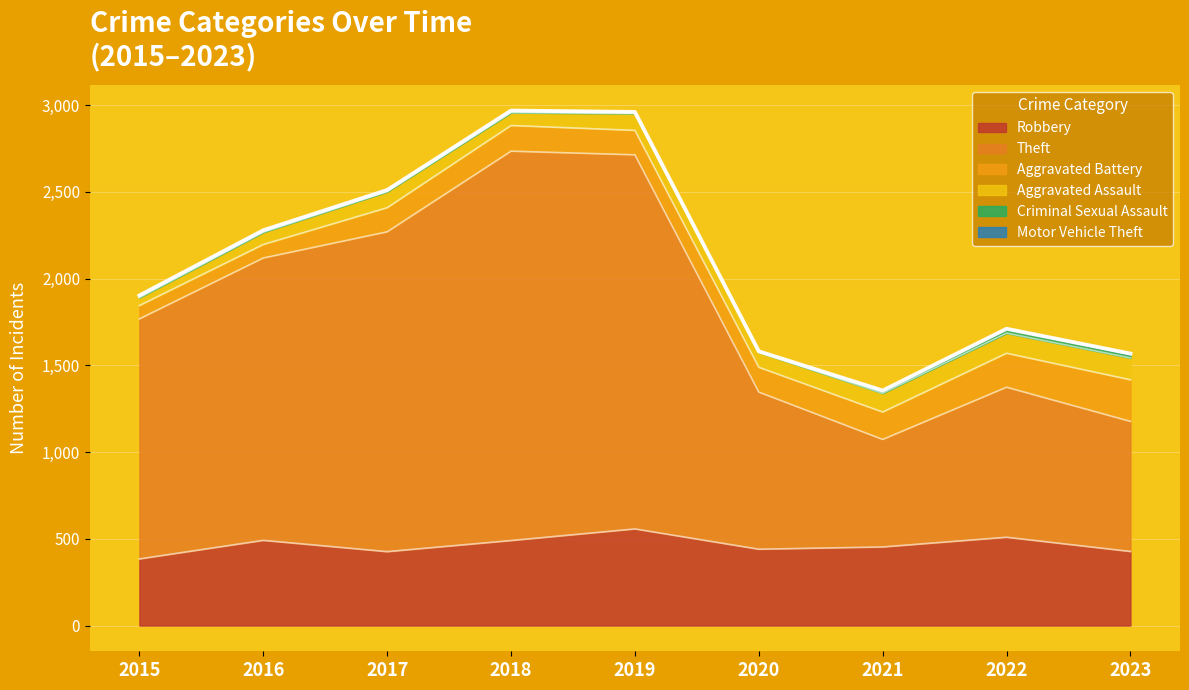

True or false: Aggravated Assault has more than 2 points higher than both neighbors.

False